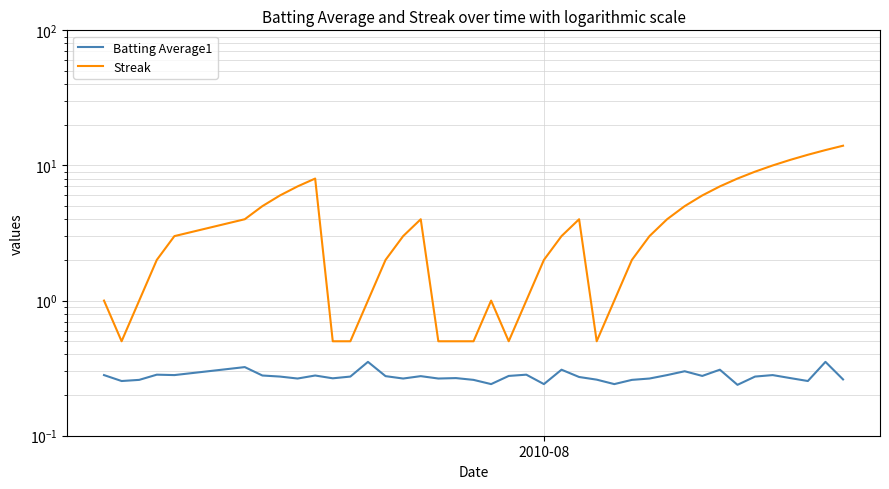

True or false: Batting Average1 has a value of 0.4 at 33.

False